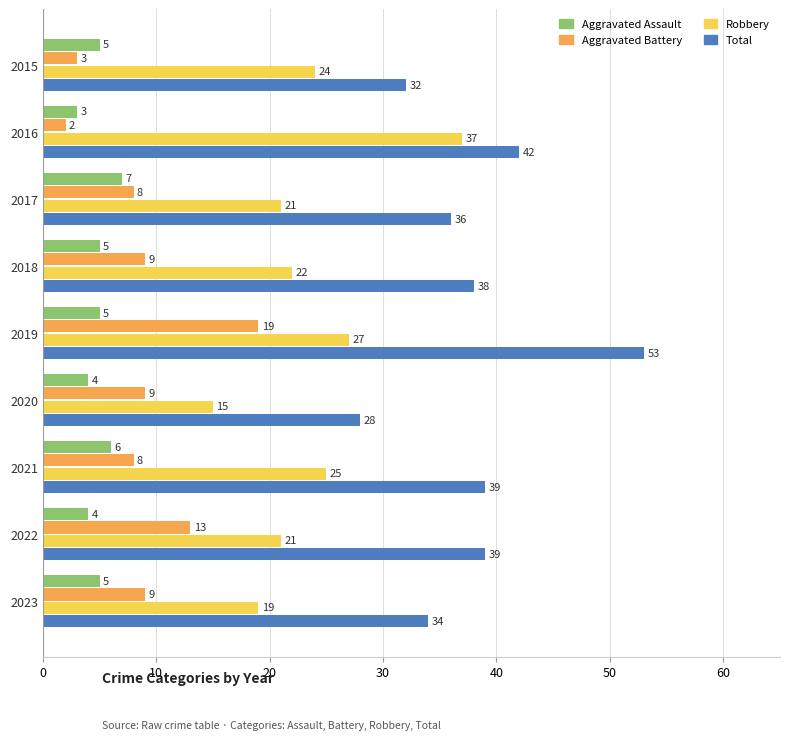

List the series in order of their peak value, highest first.

Total, Robbery, Aggravated Battery, Aggravated Assault